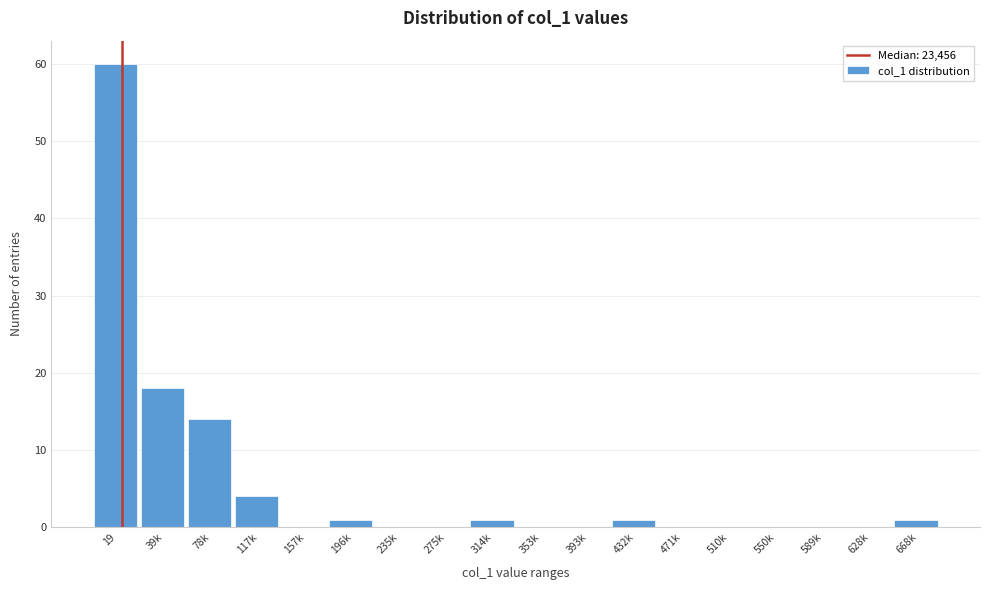

Reading left to right, transcribe all the data shown in this chart.

19=60	39k=18	78k=14	117k=4	157k=0	196k=1	235k=0	275k=0	314k=1	353k=0	393k=0	432k=1	471k=0	510k=0	550k=0	589k=0	628k=0	668k=1